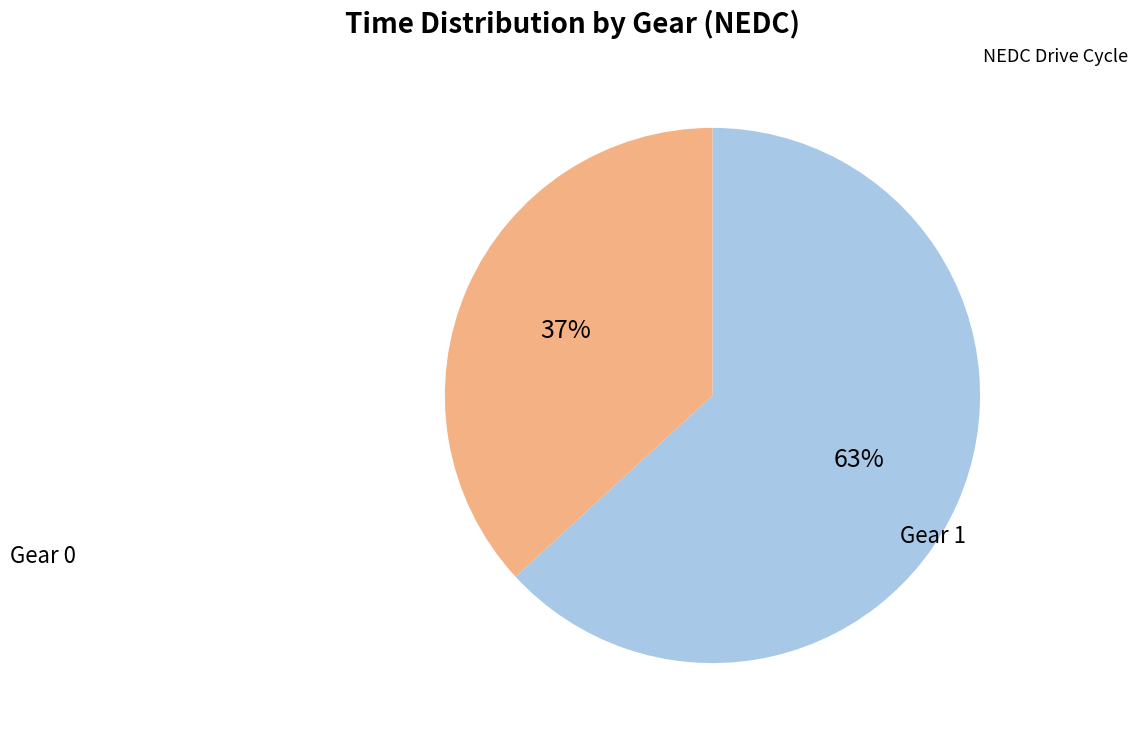

Is there any slice that represents more than half of the pie?

Yes